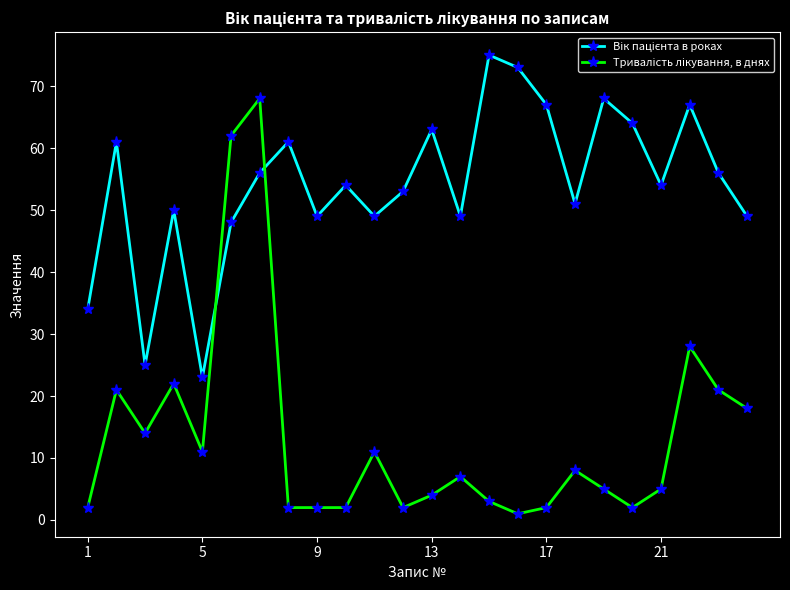

What is the greatest value displayed?

75